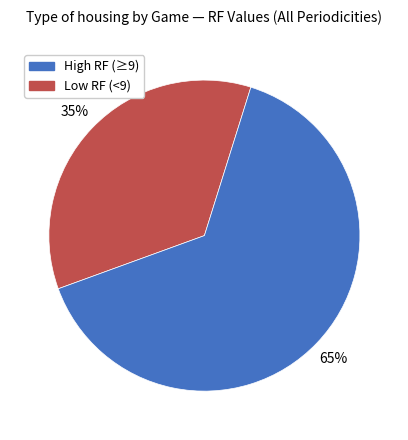

To the nearest percent, what is the average slice percentage?

50%